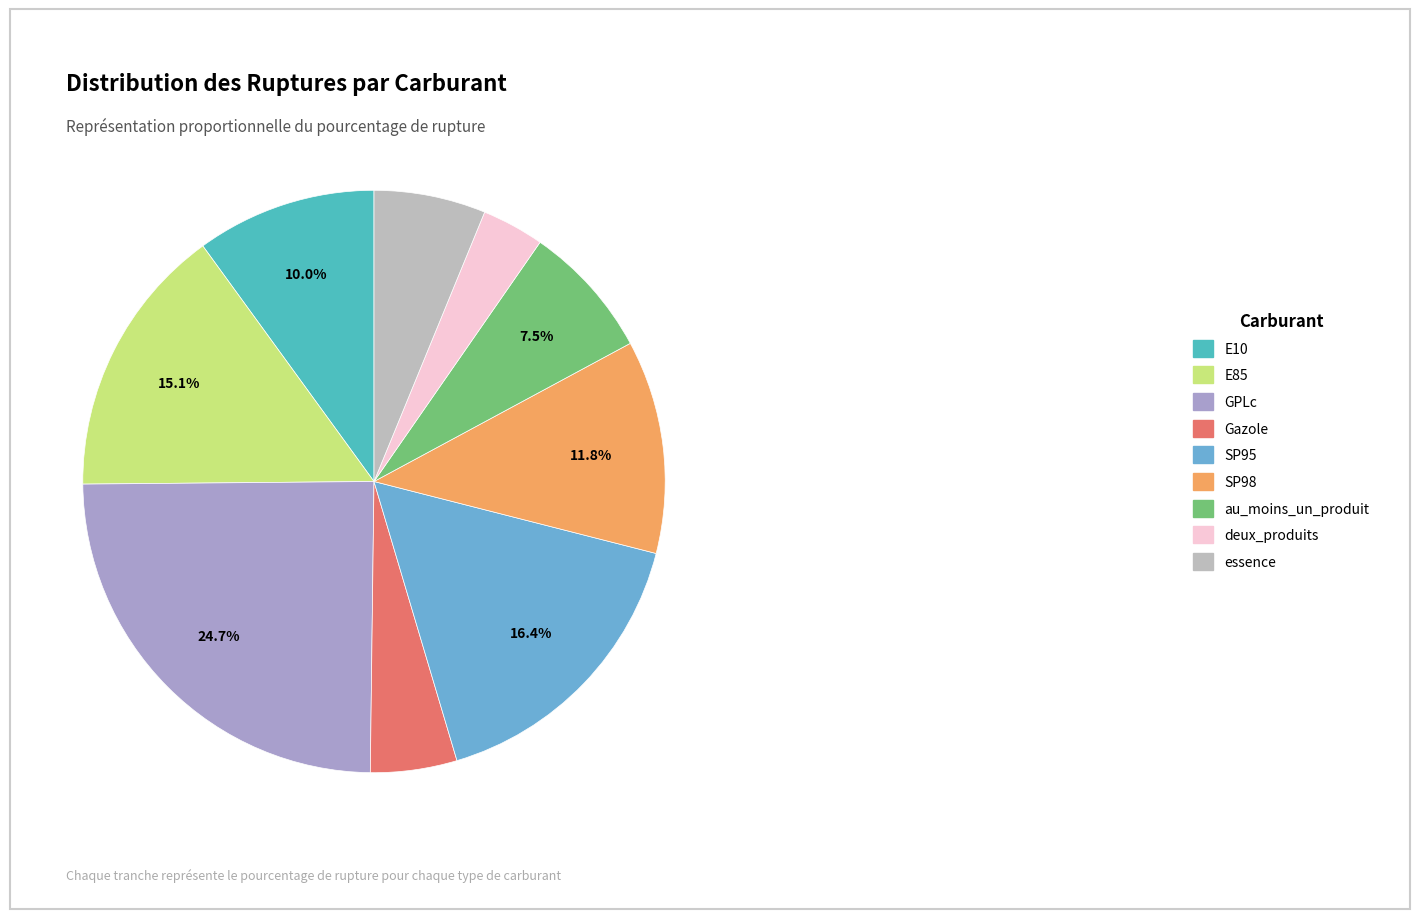

What is the total percentage of SP95 and deux_produits?

19.9%